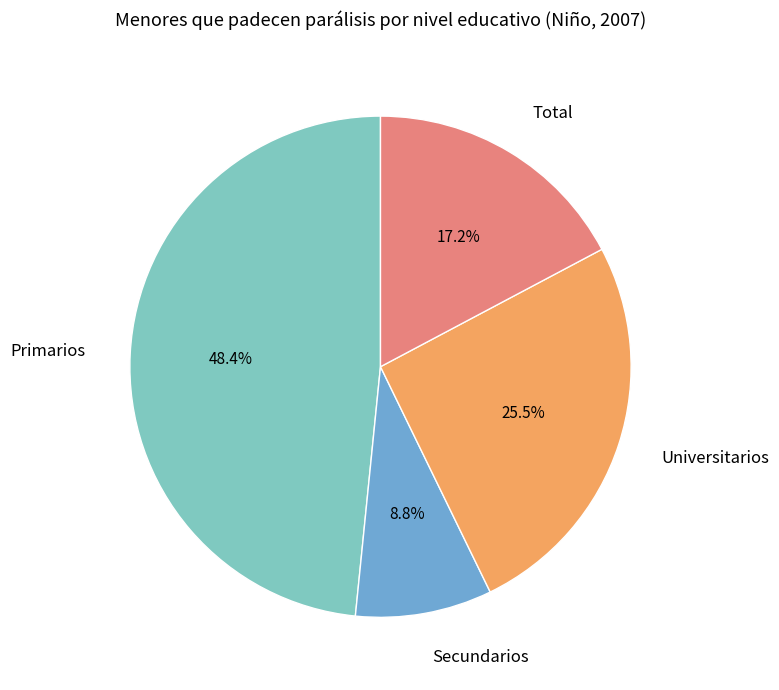

To the nearest percent, what percentage of the pie is Total?

17%